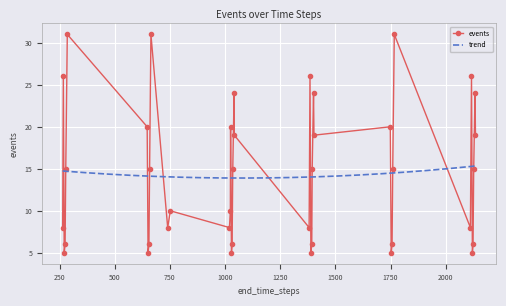

Which label corresponds to the smallest value in the chart?

271